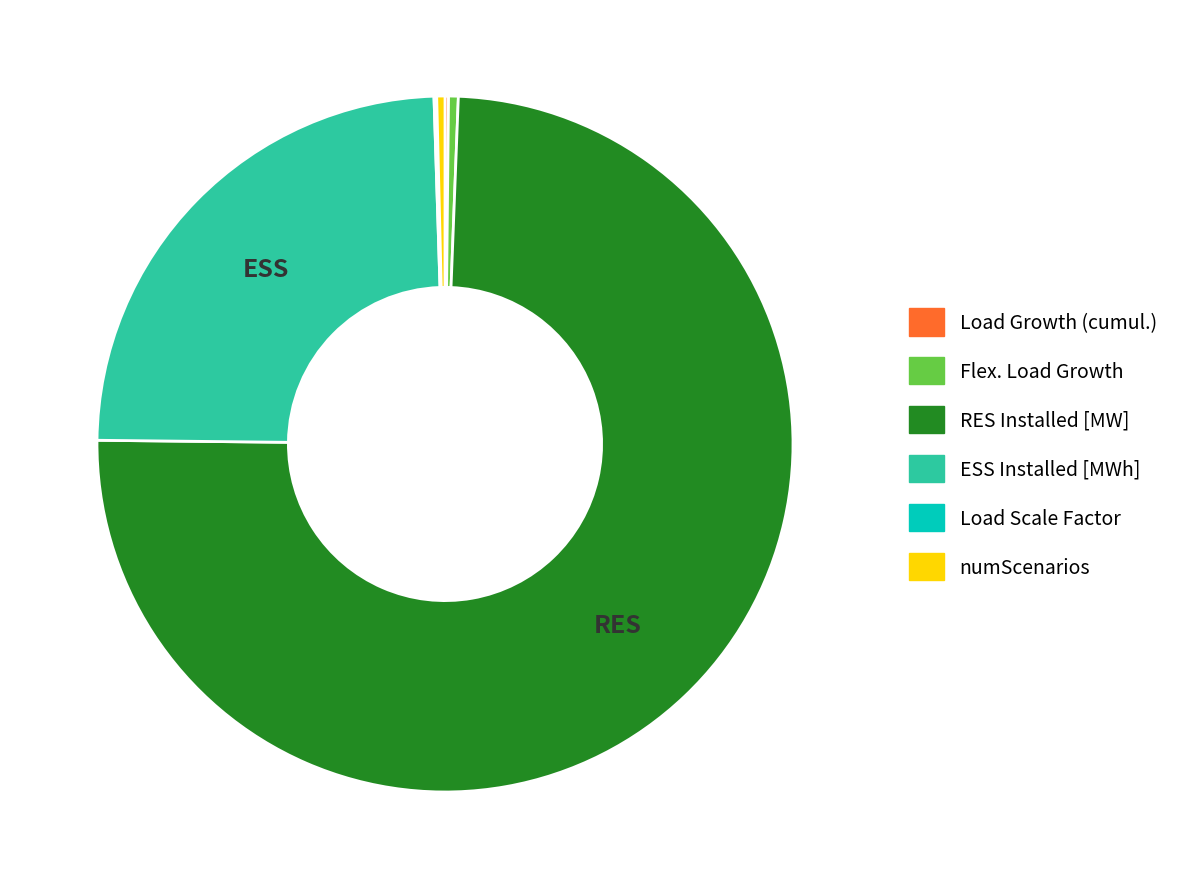

What is the ratio of the value at numScenarios to the value at Flex. Load Growth?

0.8